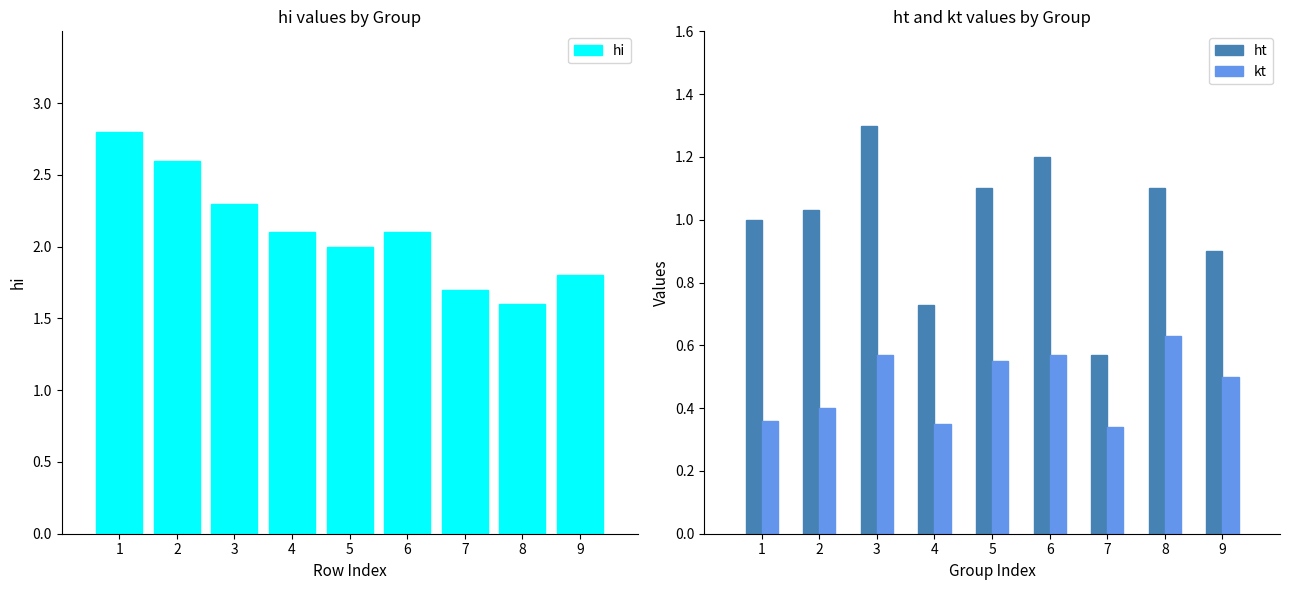

What is the maximum value shown in the chart?

2.8